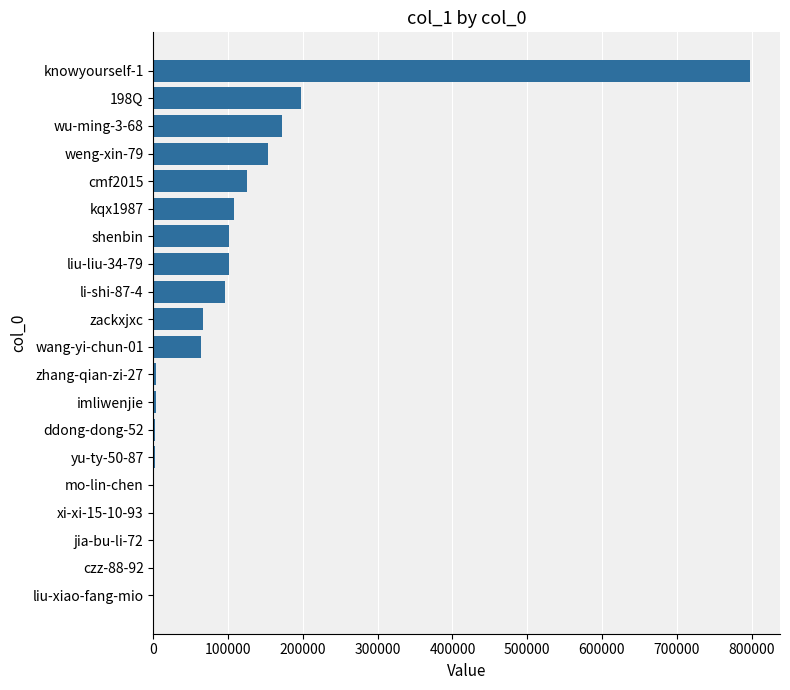

The value at cmf2015 is 216548. True or false?

False